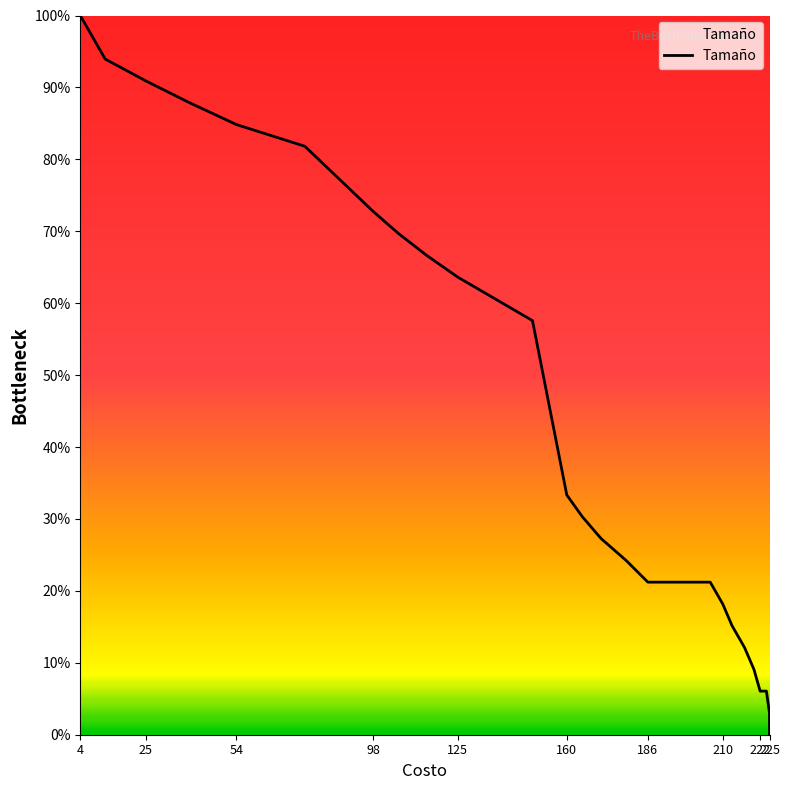

How many lines are shown in the chart?

1